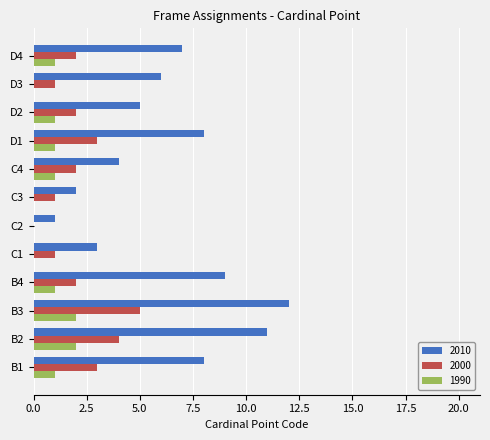

At which category is the sum across all series the highest?

B3